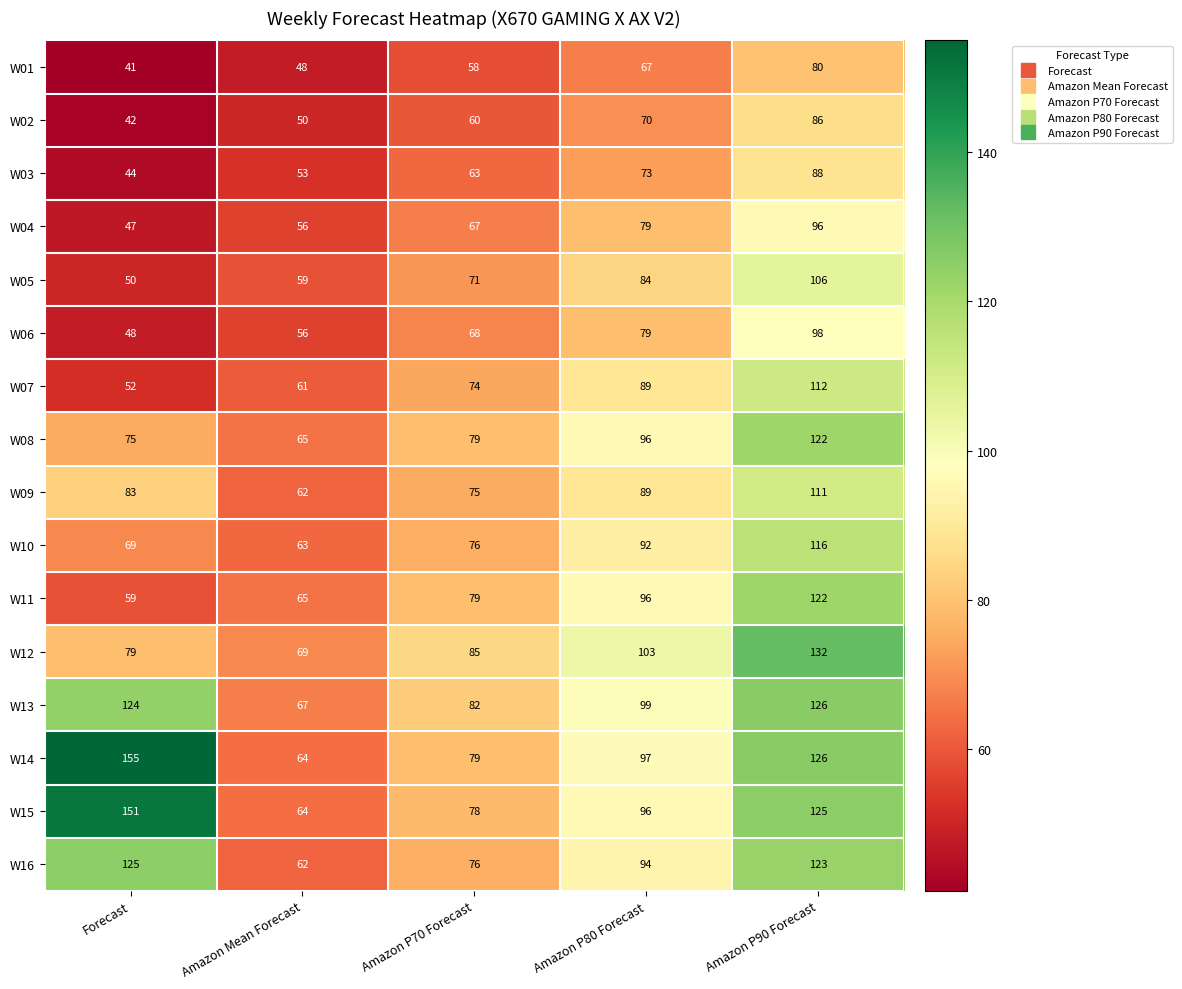

List the labels in order of W14 value, smallest first.

Amazon Mean Forecast, Amazon P70 Forecast, Amazon P80 Forecast, Amazon P90 Forecast, Forecast